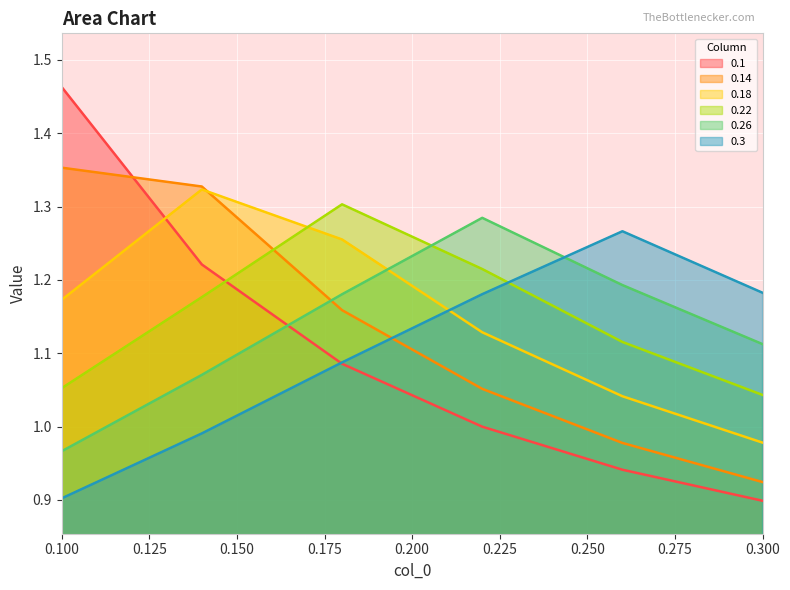

Reading left to right, list all the values displayed in this chart.

0.1: 1.5	1.2	1.1	1.0	0.9	0.9
0.14: 1.4	1.3	1.2	1.1	1.0	0.9
0.18: 1.2	1.3	1.3	1.1	1.0	1.0
0.22: 1.1	1.2	1.3	1.2	1.1	1.0
0.26: 1.0	1.1	1.2	1.3	1.2	1.1
0.3: 0.9	1.0	1.1	1.2	1.3	1.2